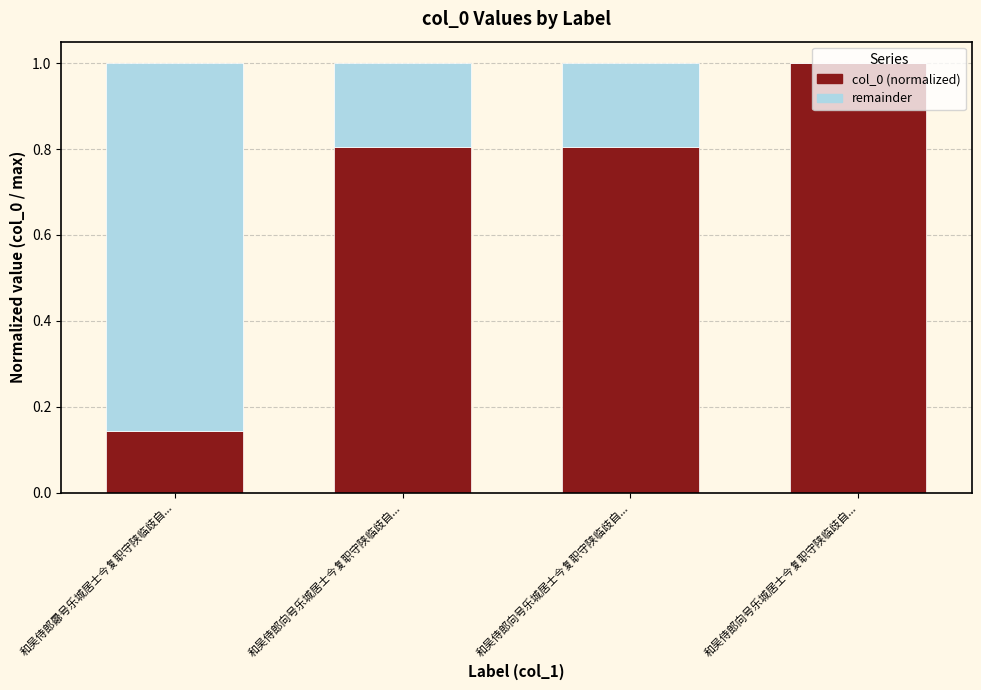

How many data points does each series have?

4